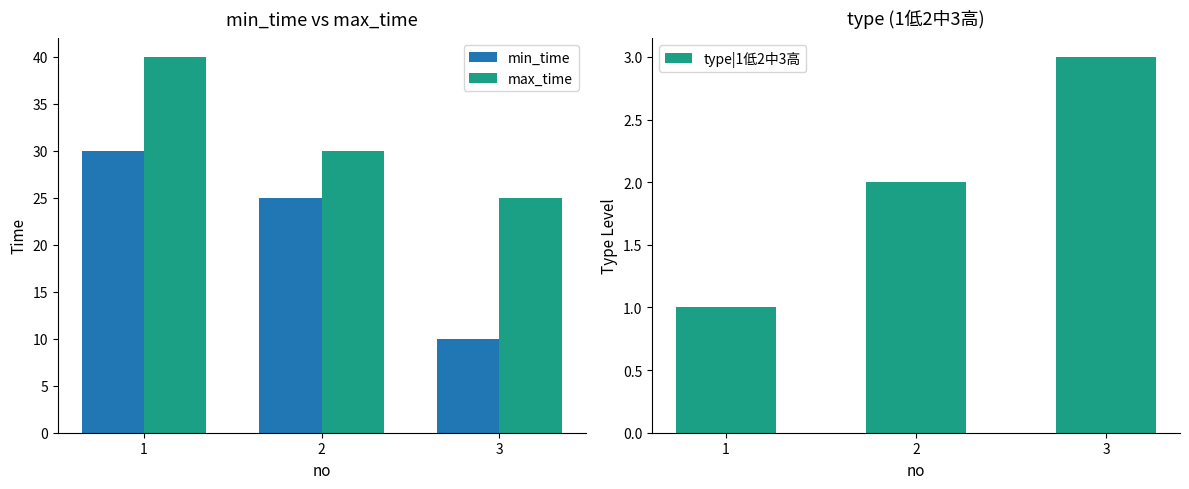

Reading left to right, list all the values displayed in this chart.

min_time: 30	25	10
max_time: 40	30	25
type|1低2中3高: 1	2	3